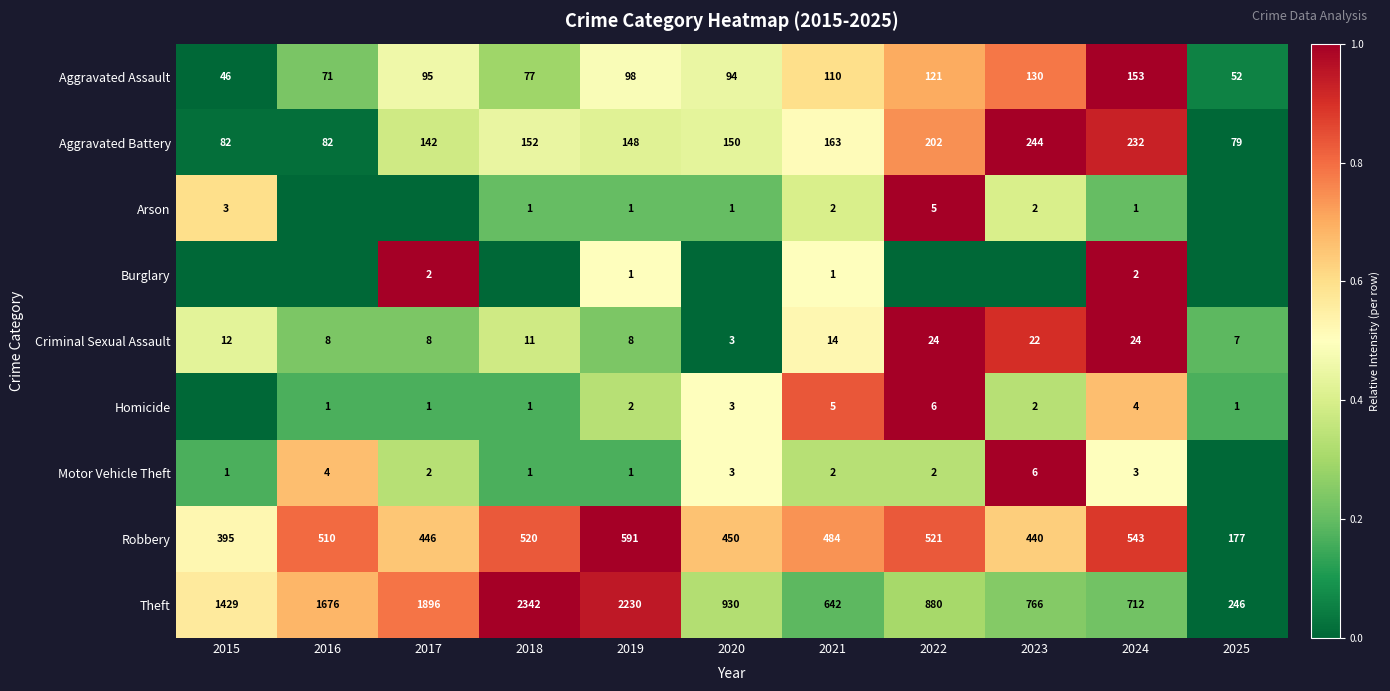

How many categories are shown in the chart?

11